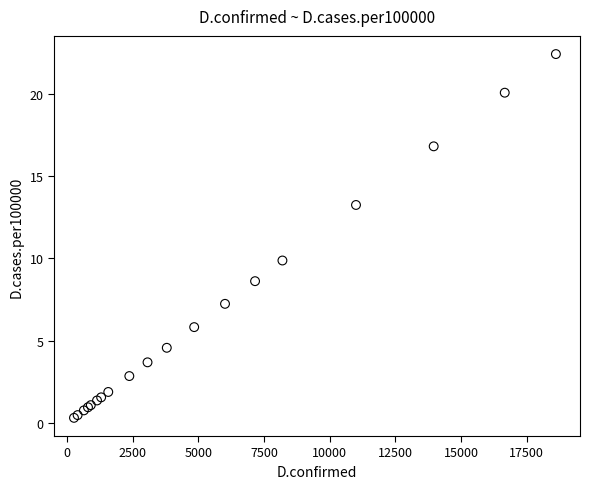

What Y value in the scatter plot is closest to 11?

9.9